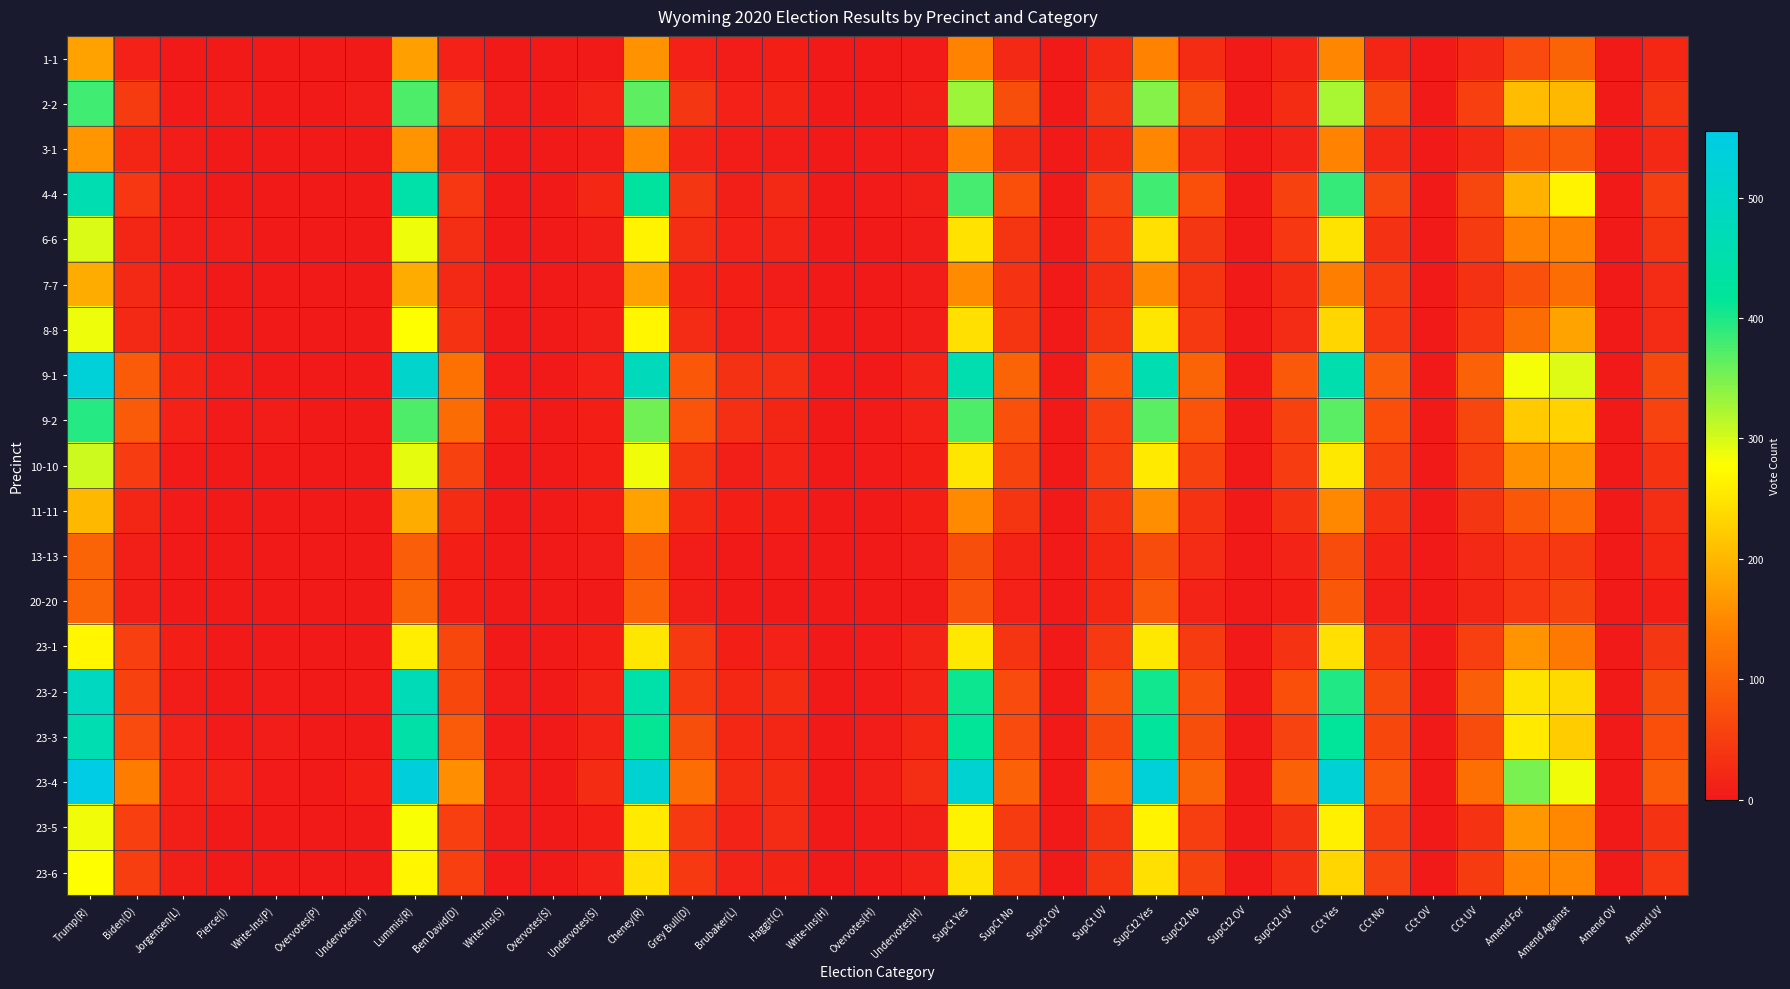

Which label corresponds to the largest value in the chart?

Trump(R)